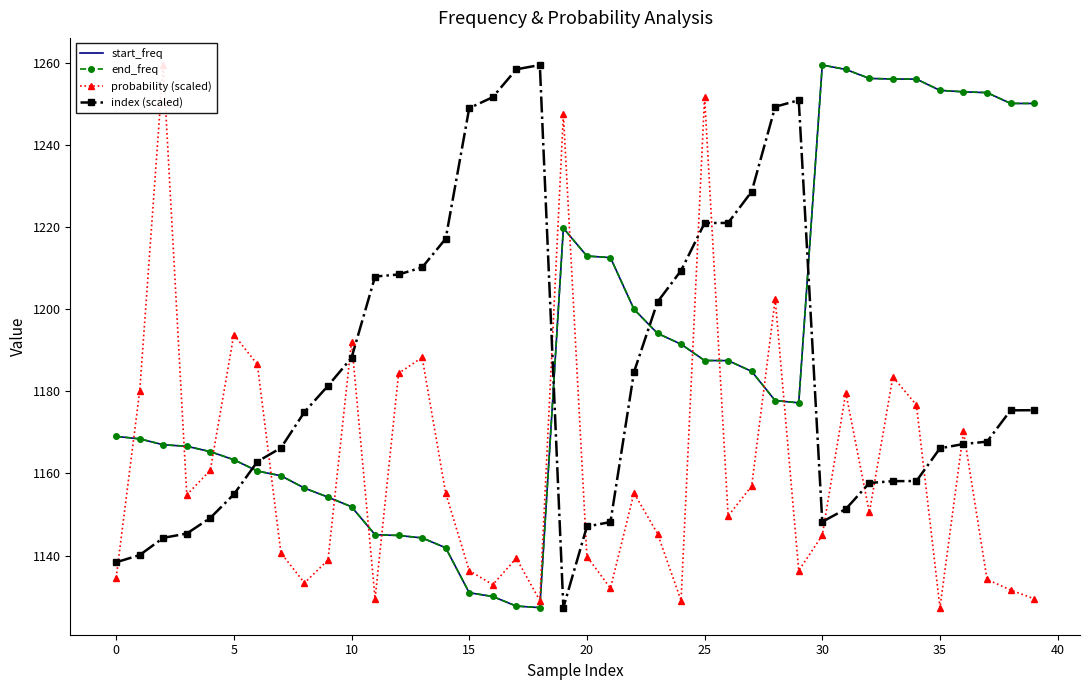

What is the sum of the probability (scaled) values at 36 and 28?

2372.6